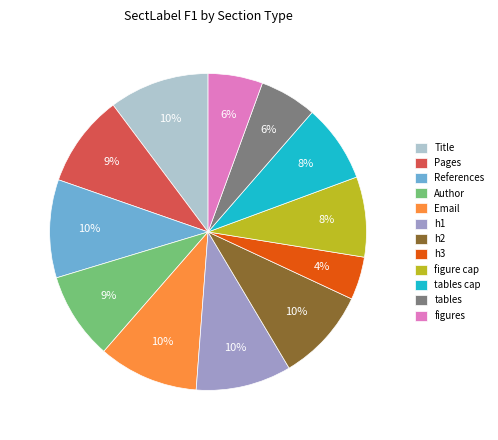

To the nearest percent, what portion does h1 represent?

10%